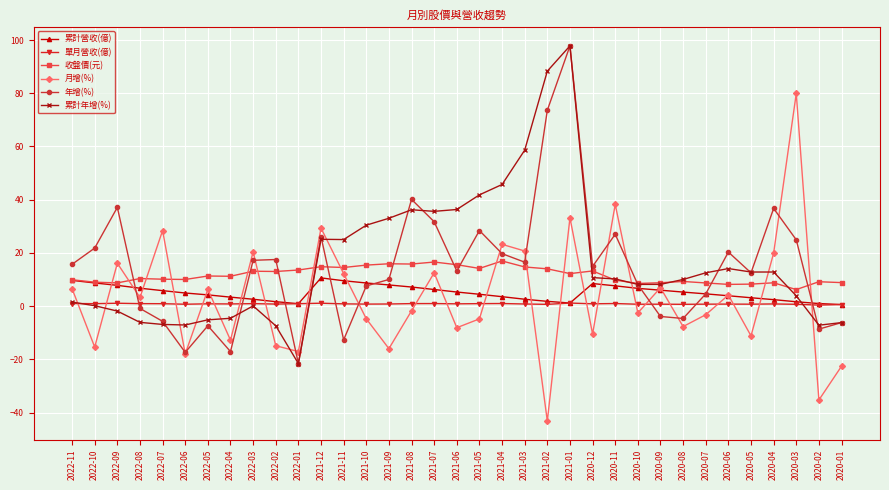

Where does the 累計年增(%) series first go above 10?

2021-12